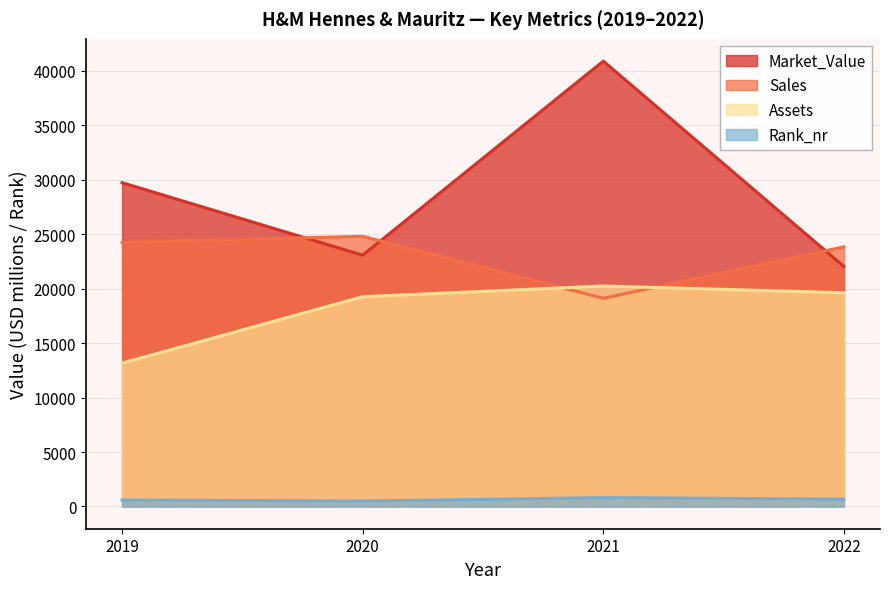

Rank the categories by Assets value from lowest to highest.

2019, 2020, 2022, 2021